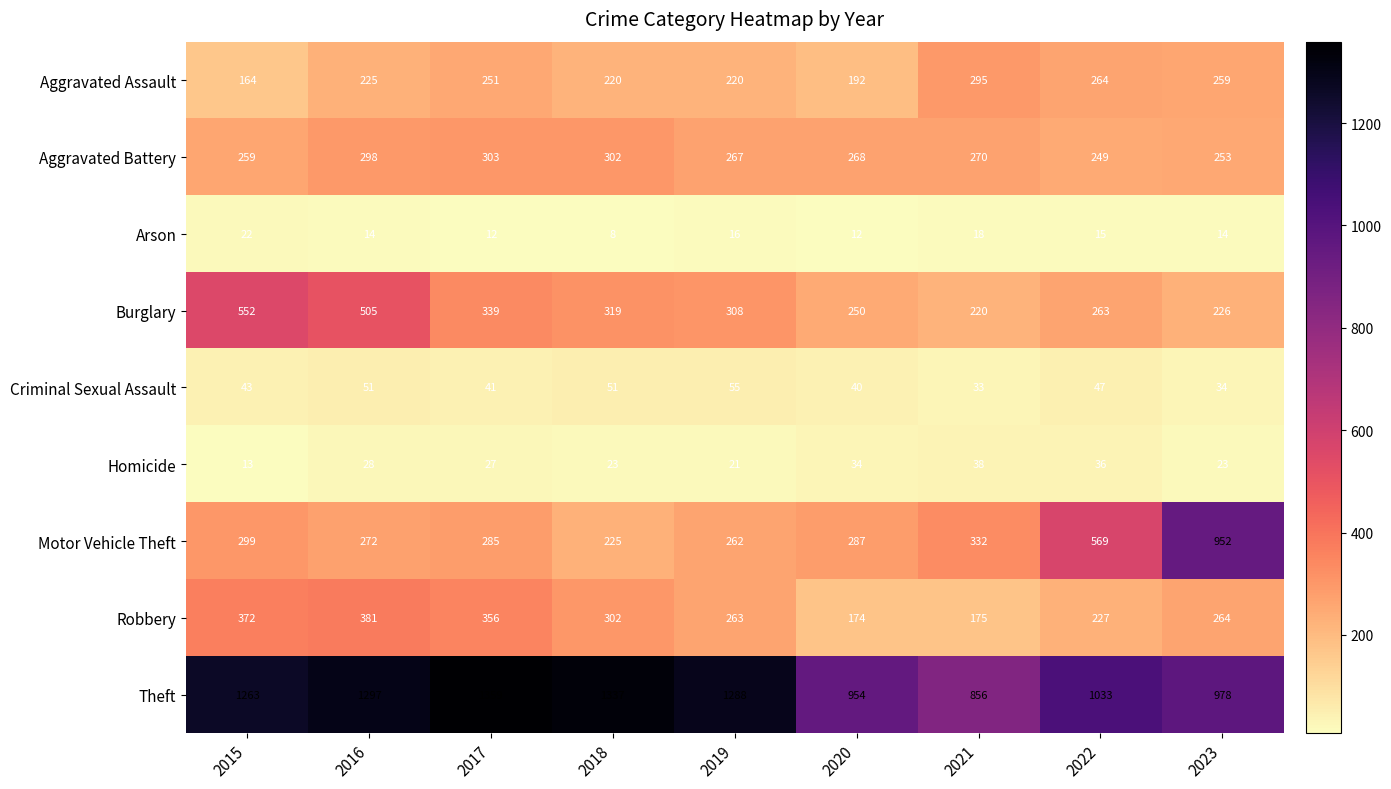

What value does the Aggravated Assault series have at 2020, to the nearest 10?

190